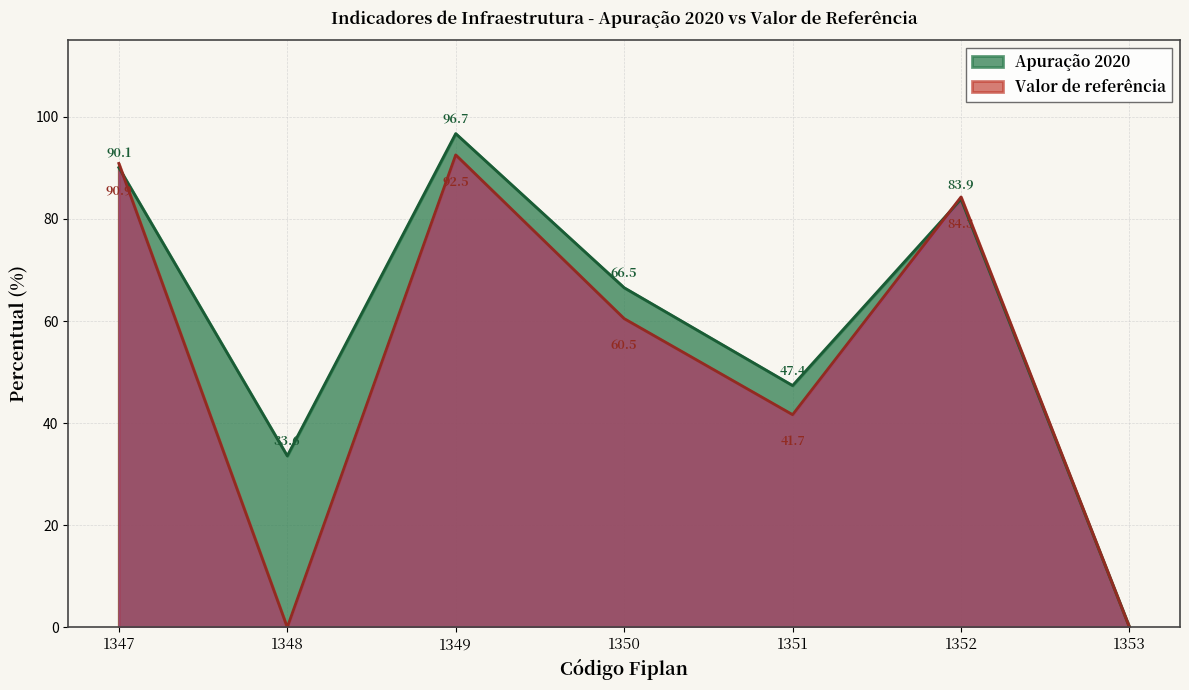

The Apuração 2020 series shows 66.5 at 1350. True or false?

True